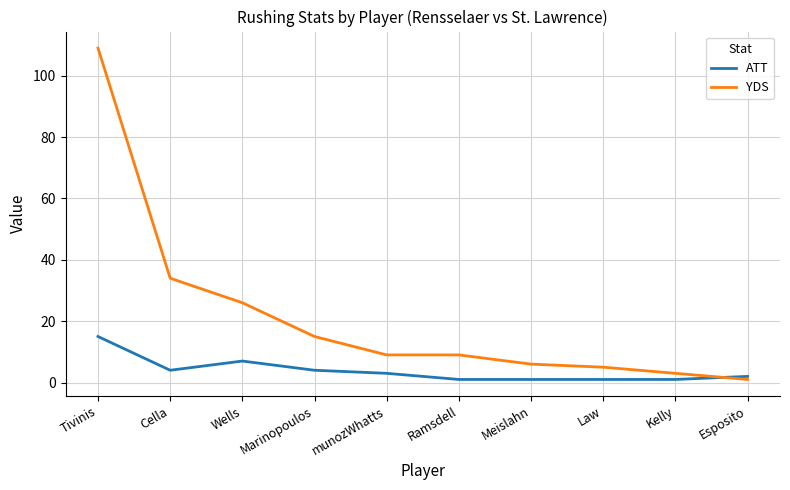

Which series has the widest spread of values?

YDS